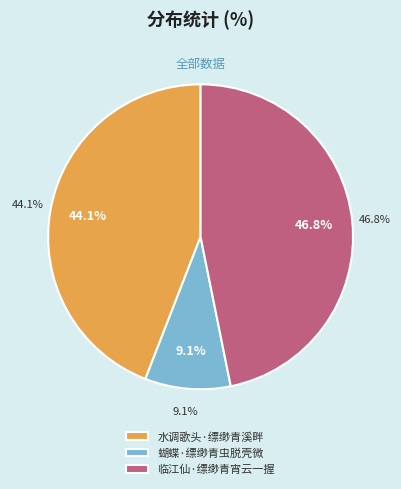

What is the ratio of the value at 蝴蝶·缥缈青虫脱壳微 to the value at 临江仙·缥缈青宵云一握?

0.2